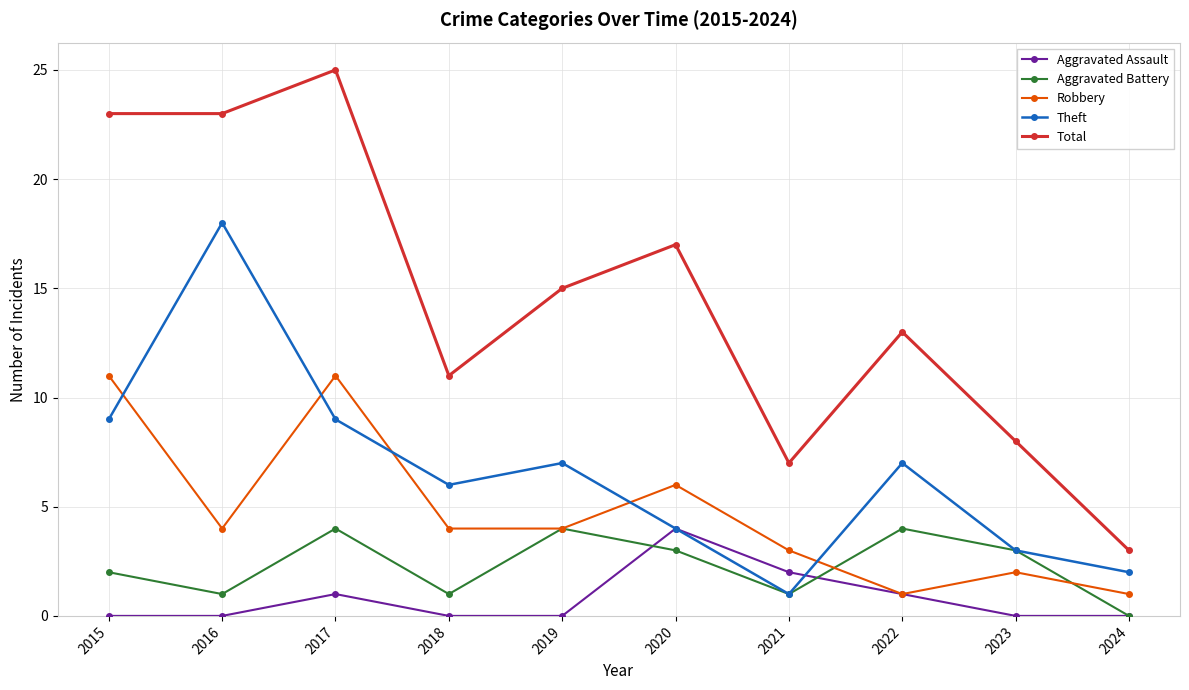

Reading right to left, what are all the values shown in this chart?

Aggravated Assault: 0	0	1	2	4	0	0	1	0	0
Aggravated Battery: 0	3	4	1	3	4	1	4	1	2
Robbery: 1	2	1	3	6	4	4	11	4	11
Theft: 2	3	7	1	4	7	6	9	18	9
Total: 3	8	13	7	17	15	11	25	23	23